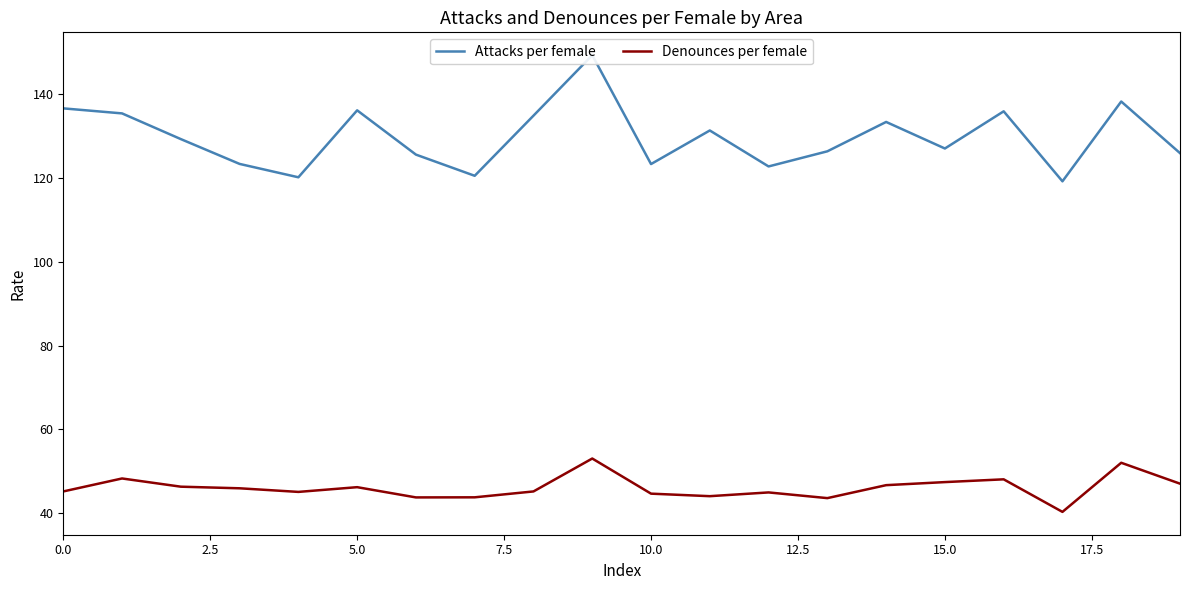

List the series in order of their peak value, highest first.

Attacks per female, Denounces per female